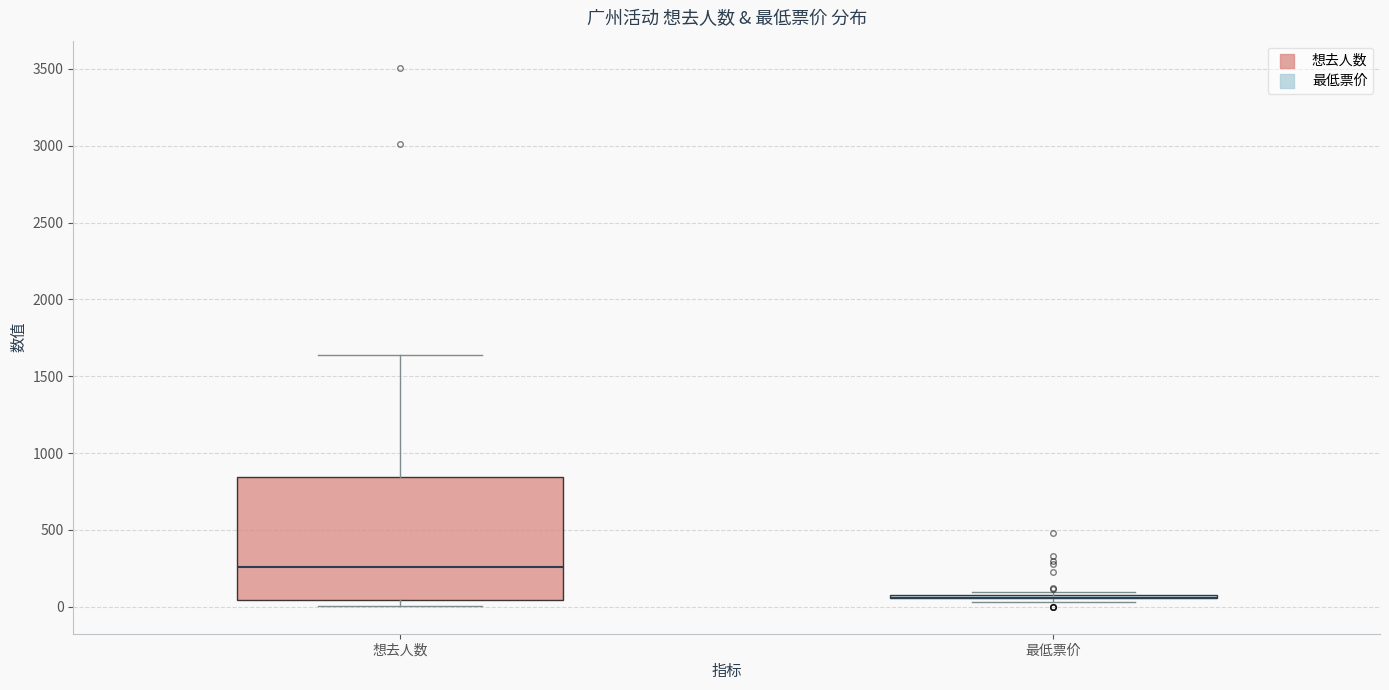

Comparing the boxes themselves (not the whiskers), which one is the tallest?

想去人数